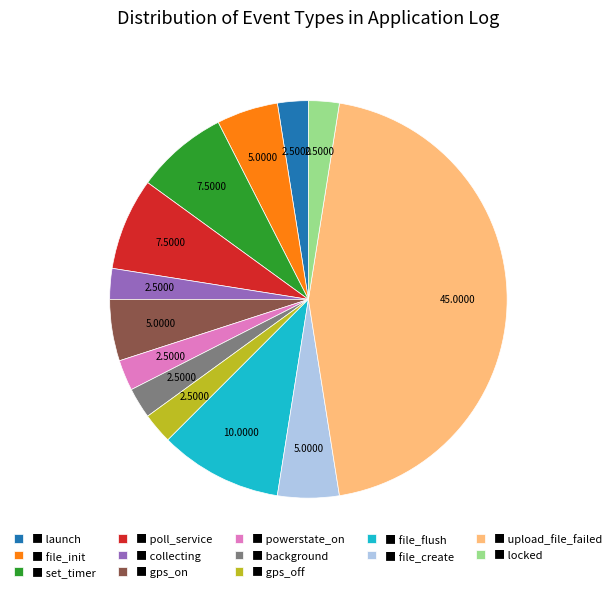

Between ■ file_init and ■ set_timer, which is larger?

■ set_timer